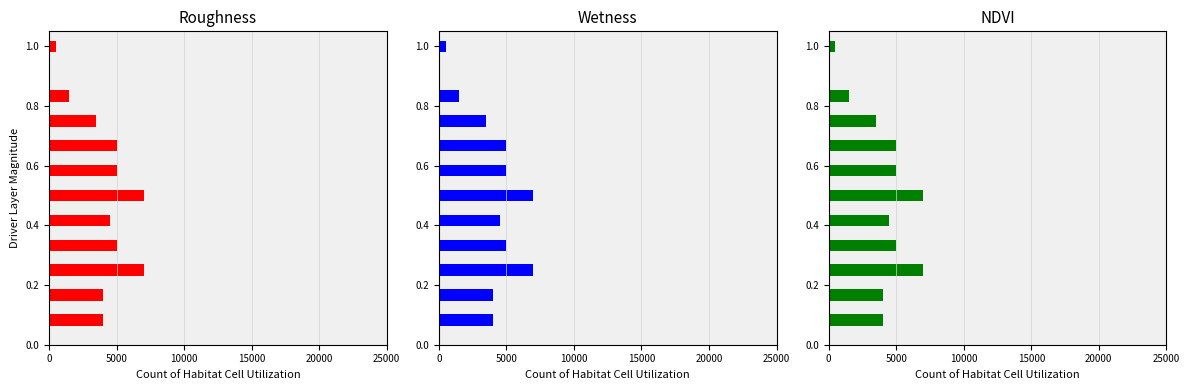

How many values in the NDVI series exceed 4500?

5